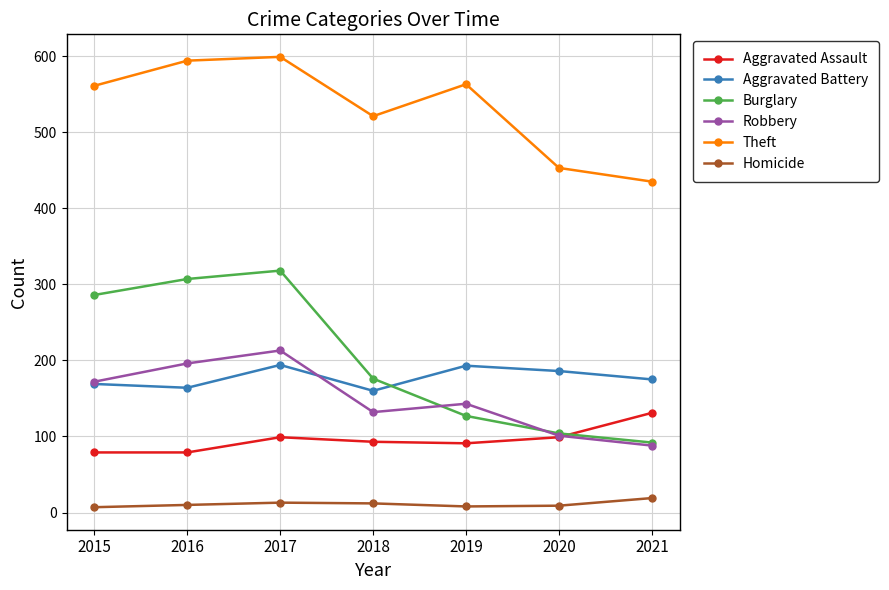

How many distinct data groups are displayed?

6